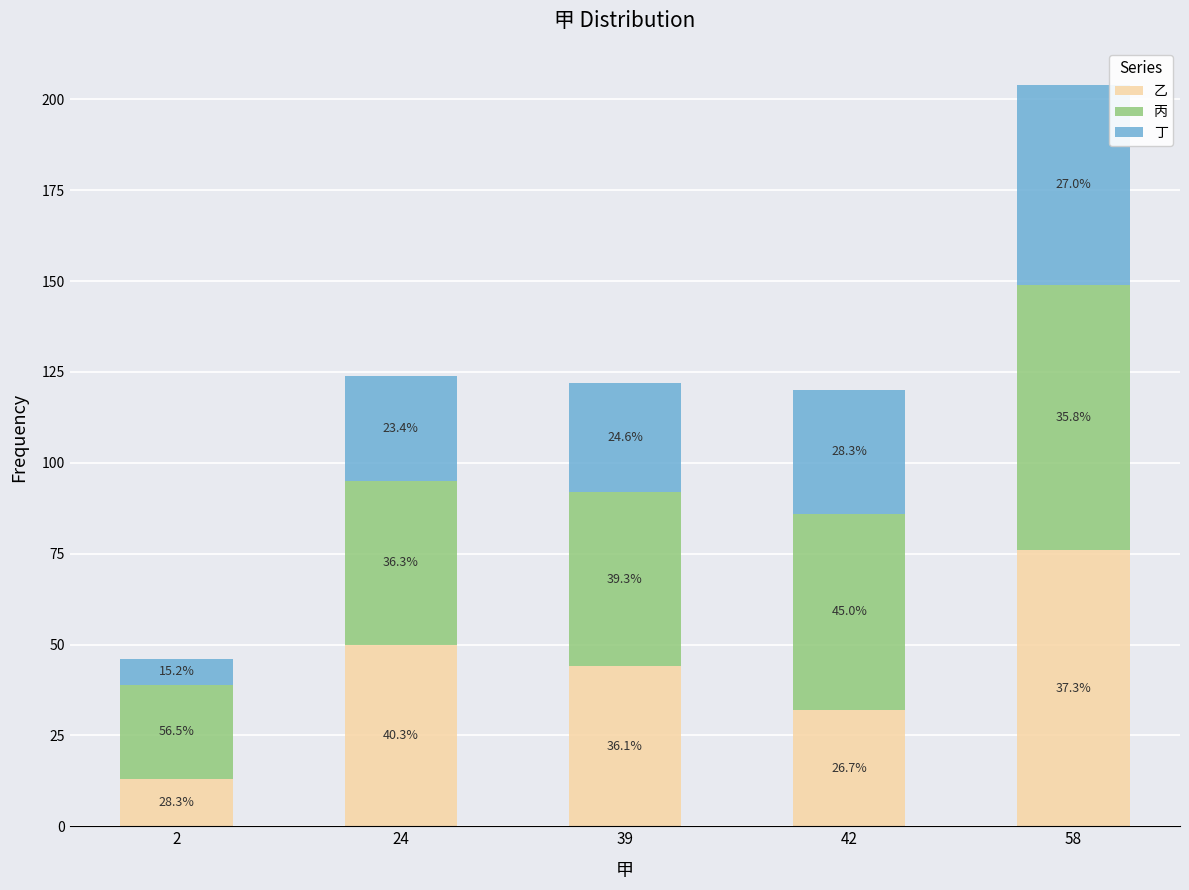

Which has a higher value, 39 or 58?

58